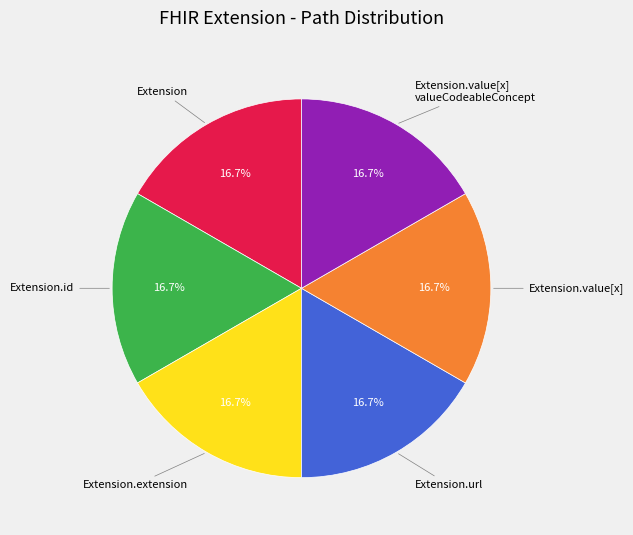

Does any single category account for the majority?

No